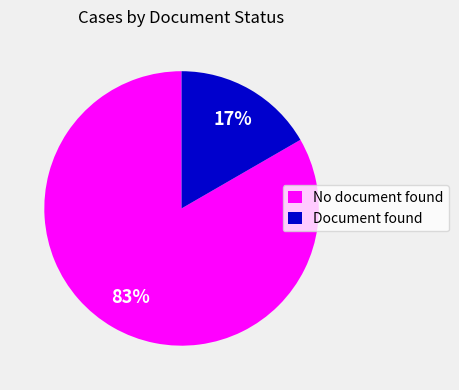

To the nearest percent, what portion does No document found represent?

83%